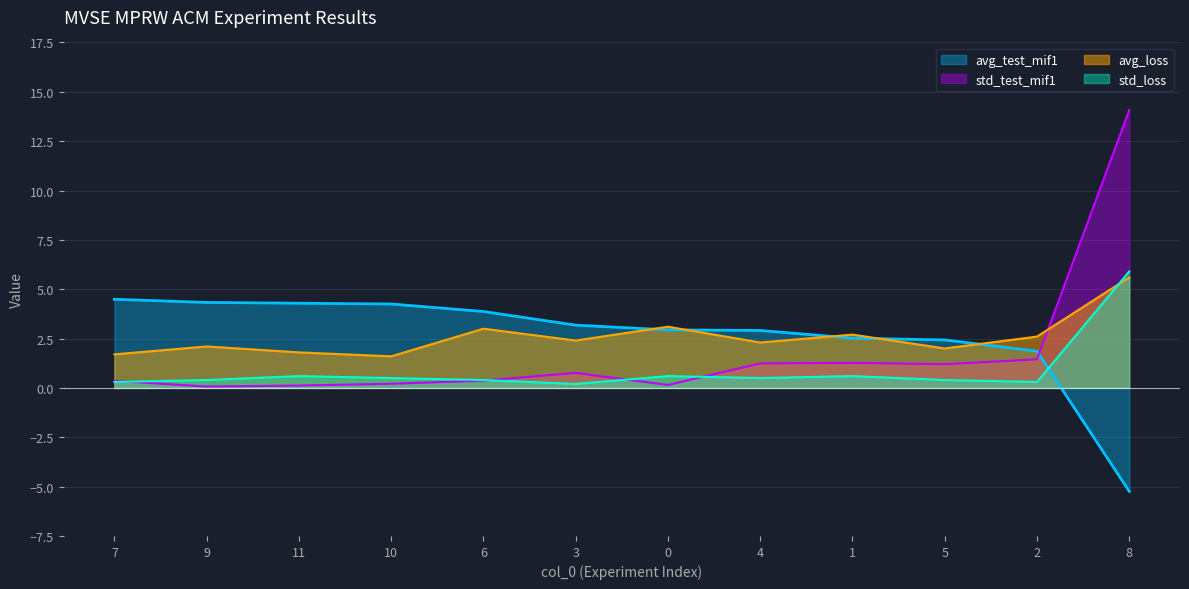

What is the difference between the std_test_mif1 values at 4 and 0?

1.1